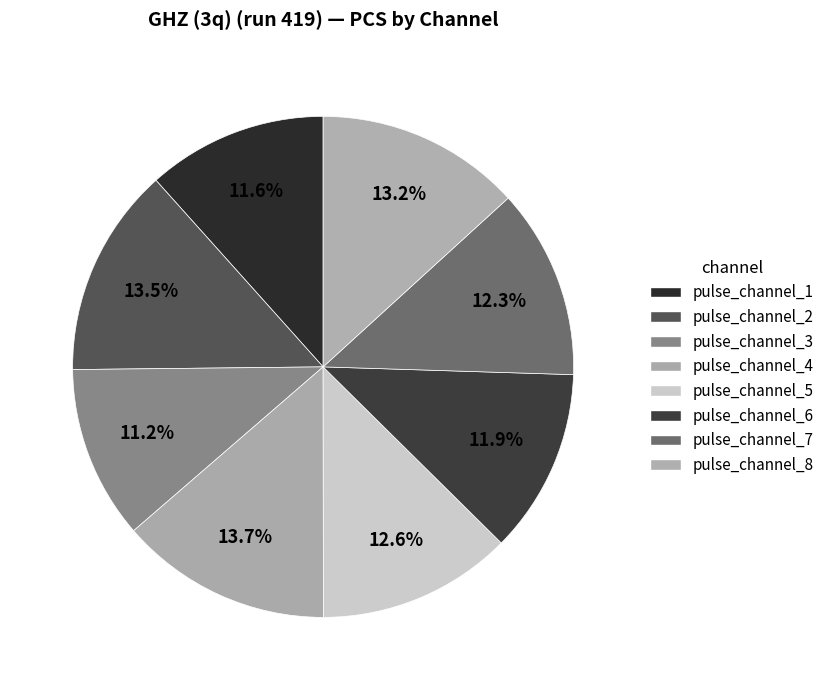

Which has a higher value, pulse_channel_5 or pulse_channel_4?

pulse_channel_4